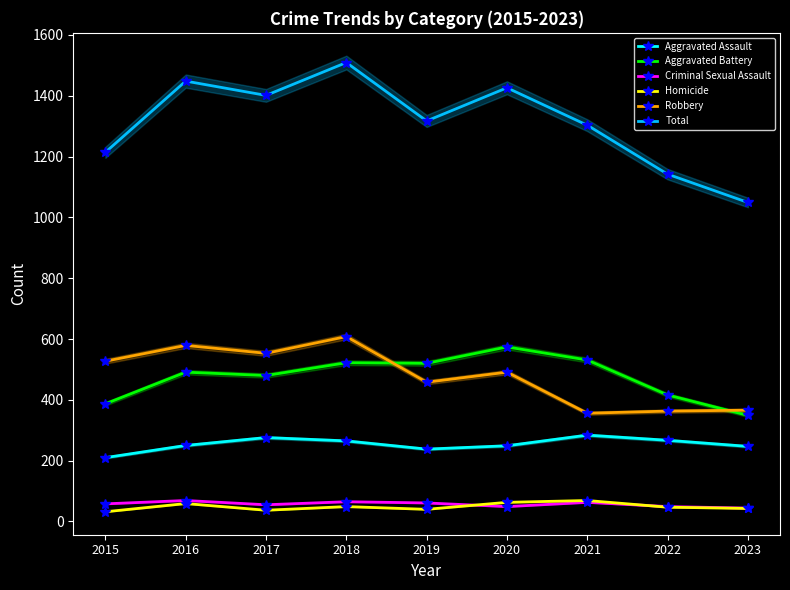

What is the spread (max minus min) of values at 2023?

1006